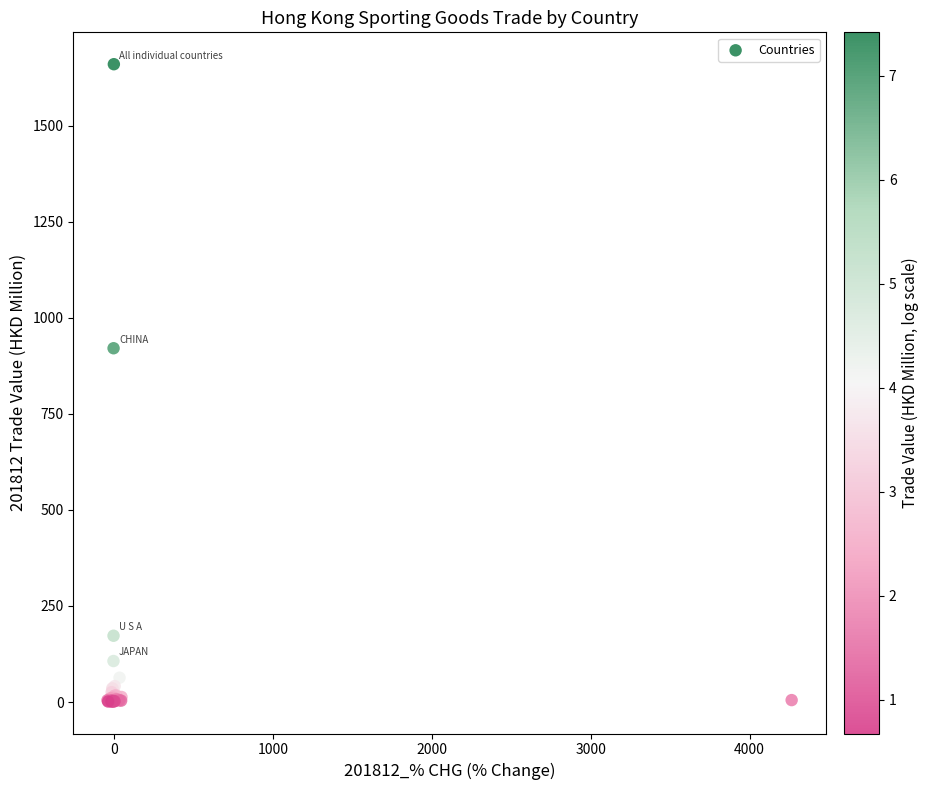

What Y value in the scatter plot is closest to 830?

921.1